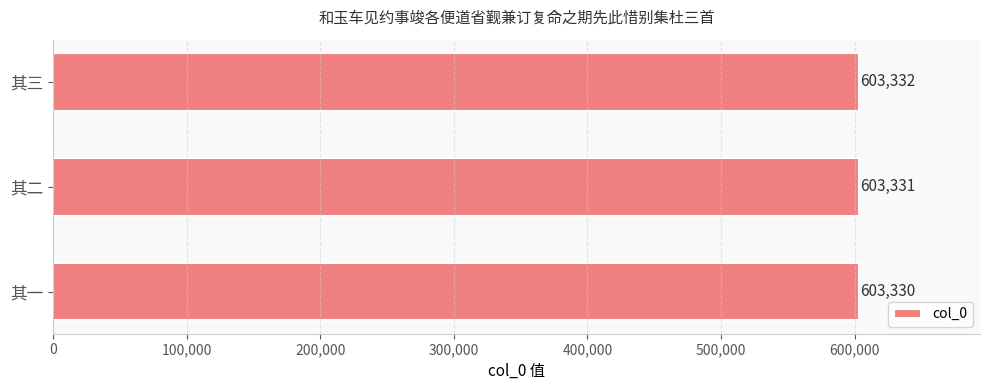

True or false: the data shows 377756 at 其三.

False